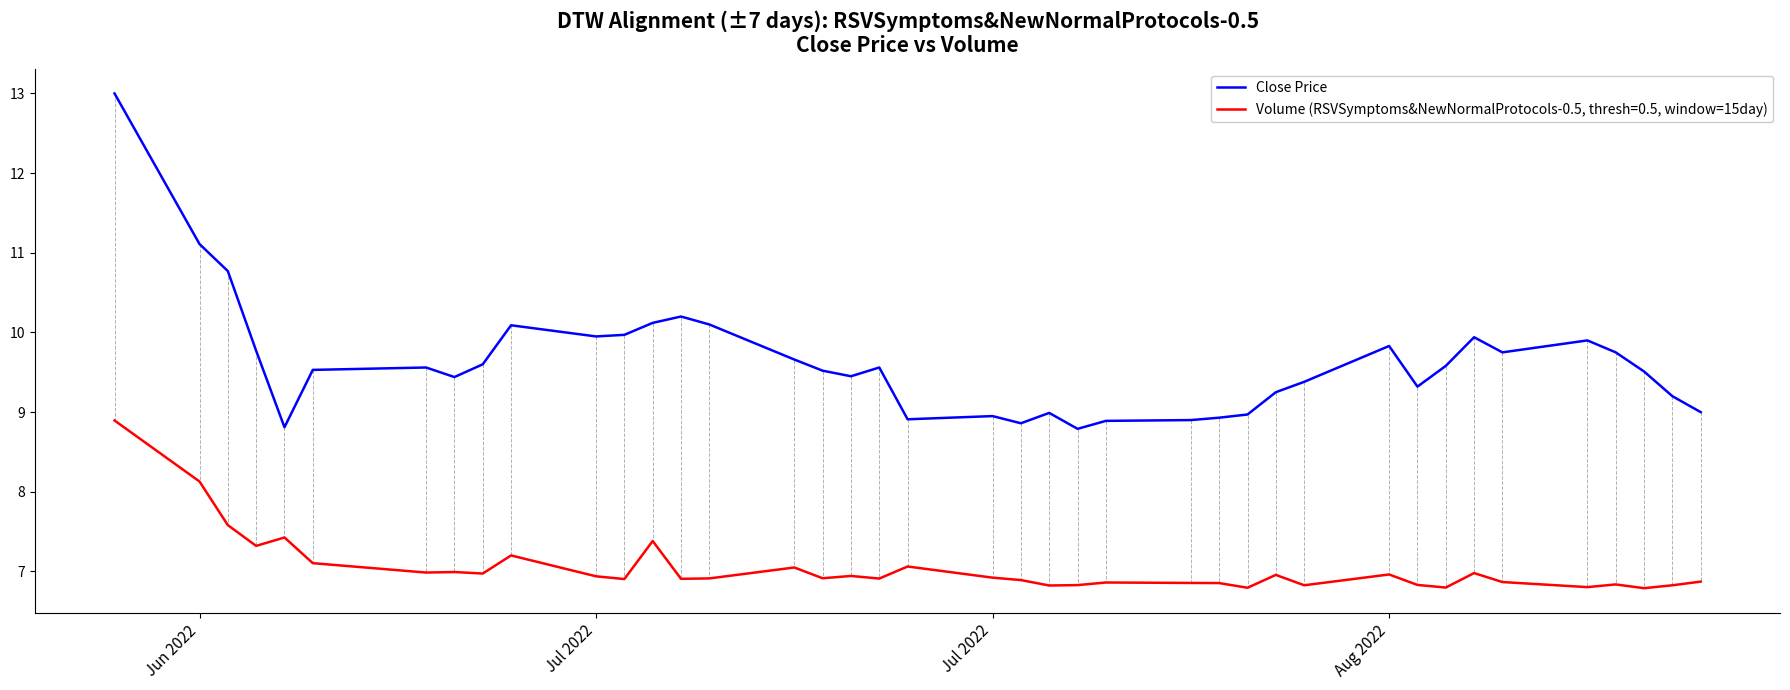

True or false: Volume (RSVSymptoms&NewNormalProtocols-0.5, thresh=0.5, window=15day) and Close Price cross at least once.

False